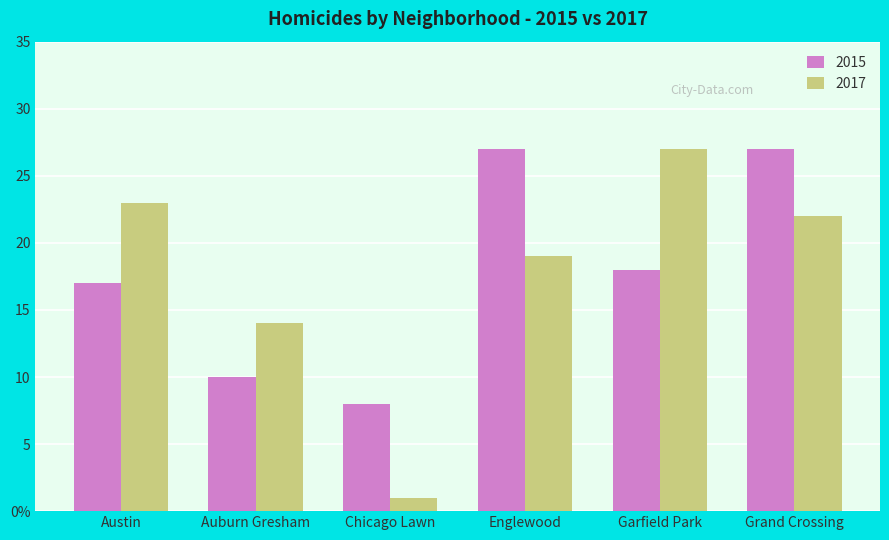

What are all the series names shown in the legend?

2015, 2017